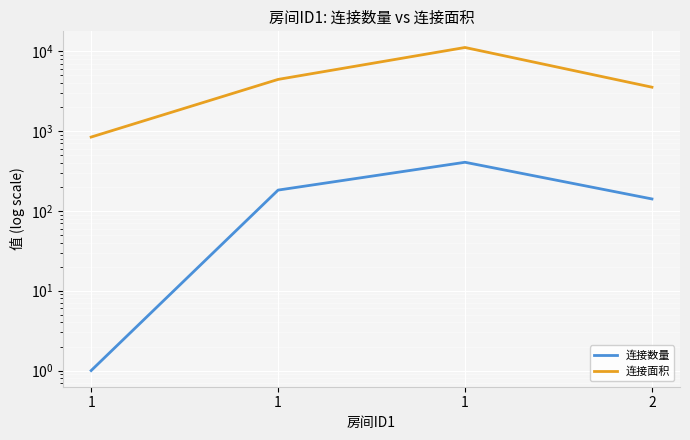

True or false: 连接数量 and 连接面积 cross at least once.

False